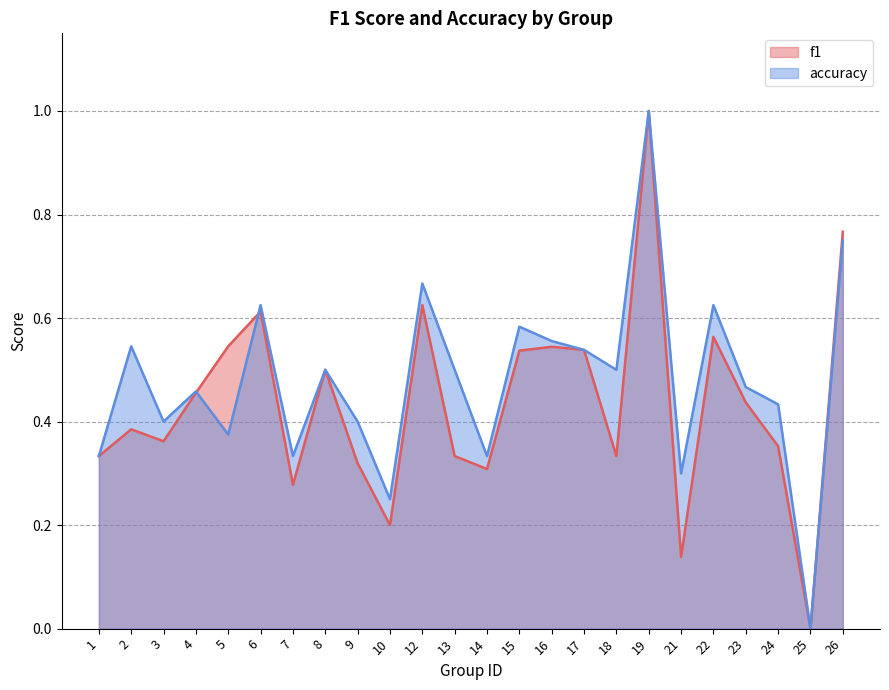

What are all the series names shown in the legend?

f1, accuracy